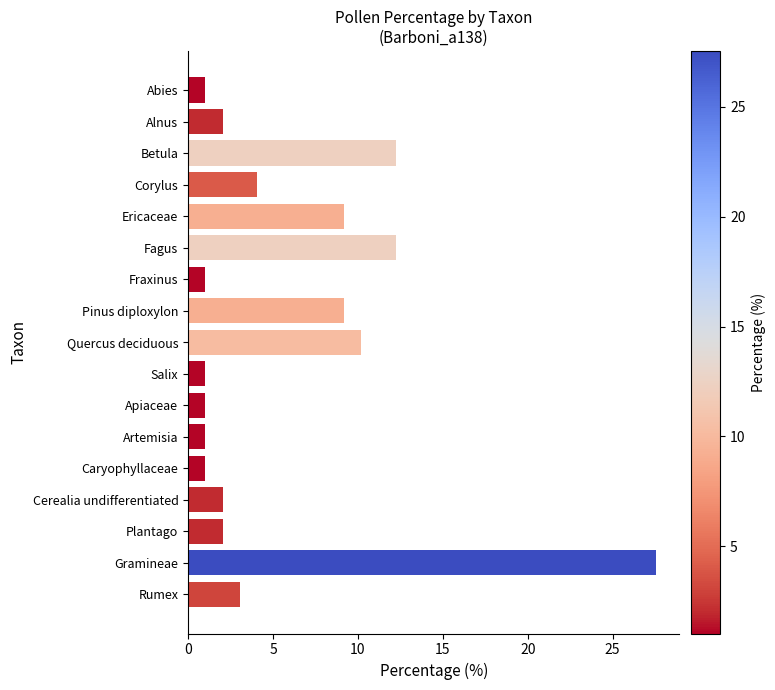

Count the number of data series in this chart.

1